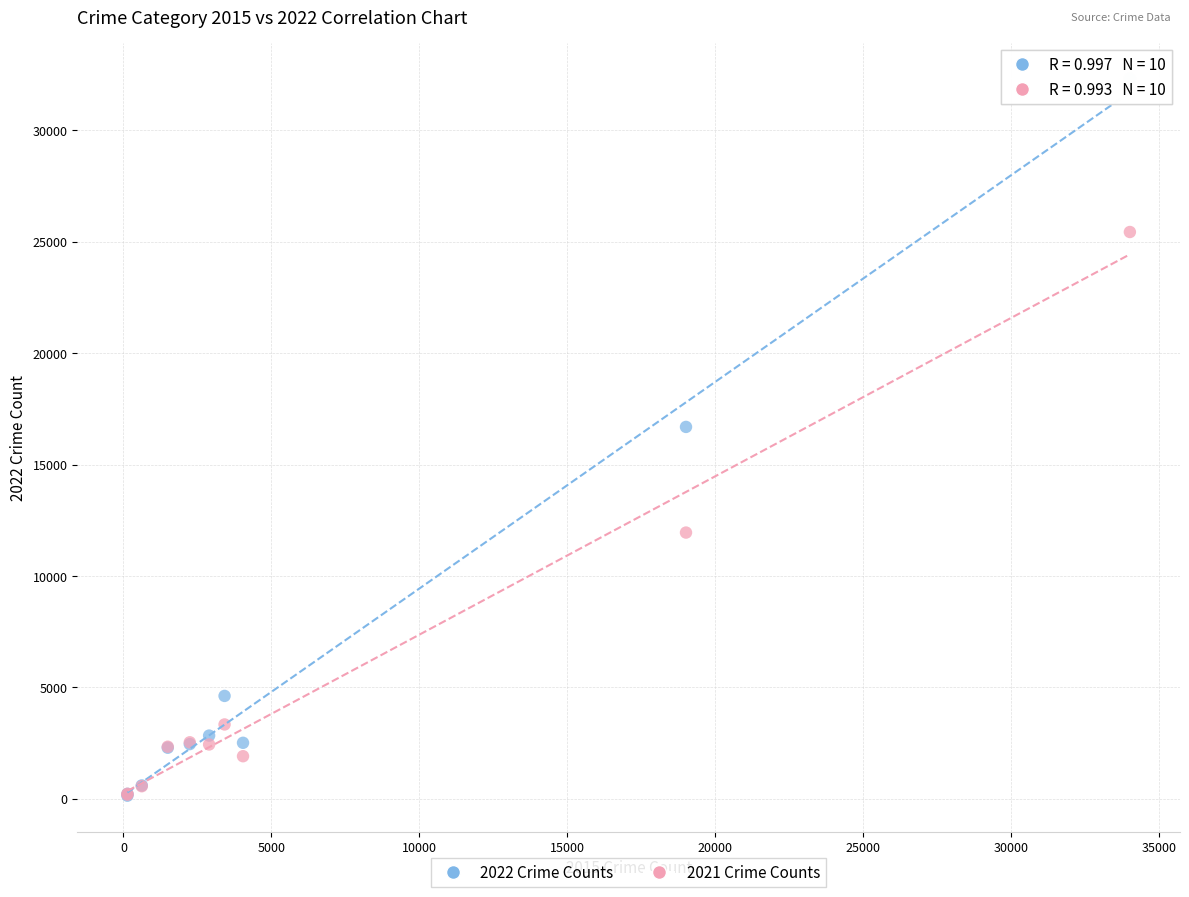

Which series has the largest Y range (max minus min)?

2022 Crime Counts